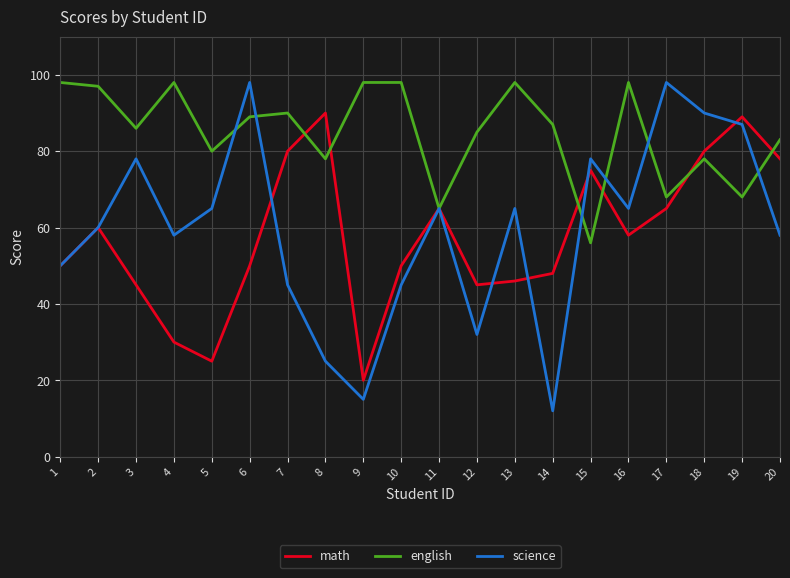

Between 9 and 12, which series saw the biggest shift?

math